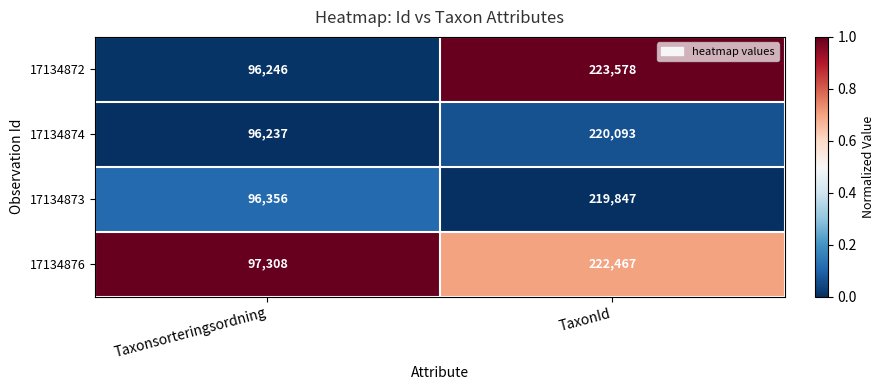

Which series has the largest total across all categories?

17134872